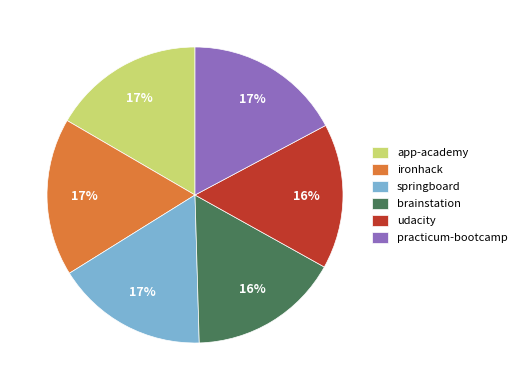

To the nearest percent, what percentage of the pie is app-academy?

17%